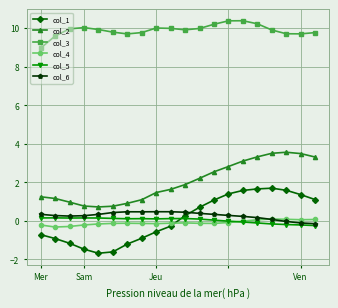

What is the difference between the second highest and minimum values in the col_5 series?

0.4